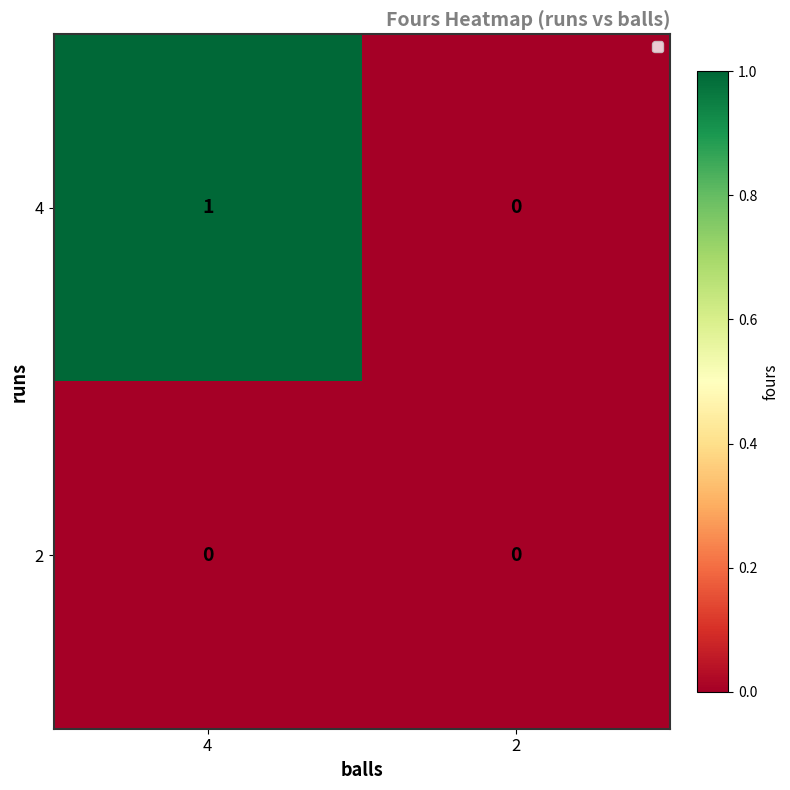

Reading right to left, what are all the values shown in this chart?

4: 2=0	4=1
2: 2=0	4=0